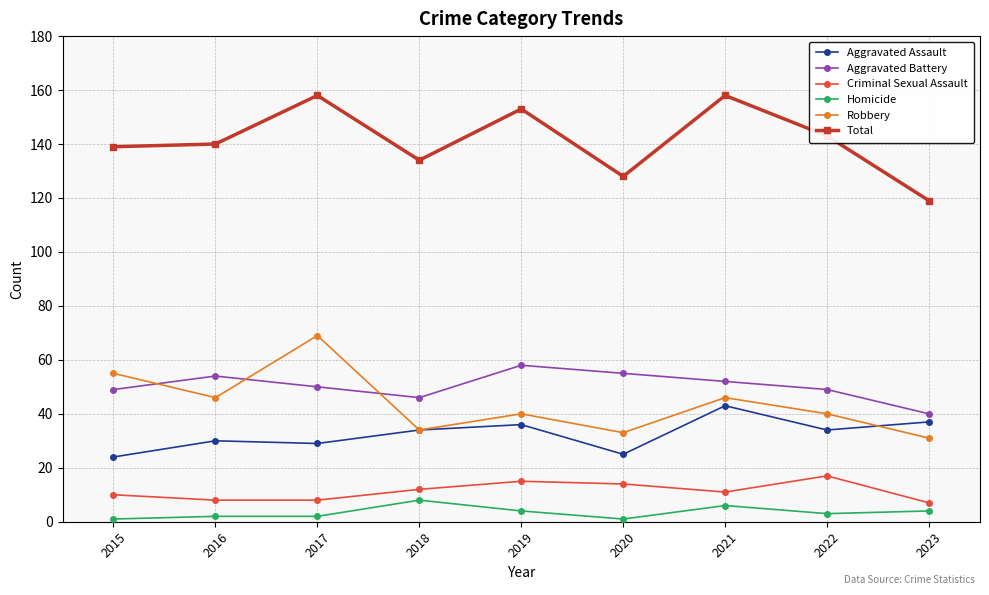

At which label does Aggravated Battery first exceed 50?

2016